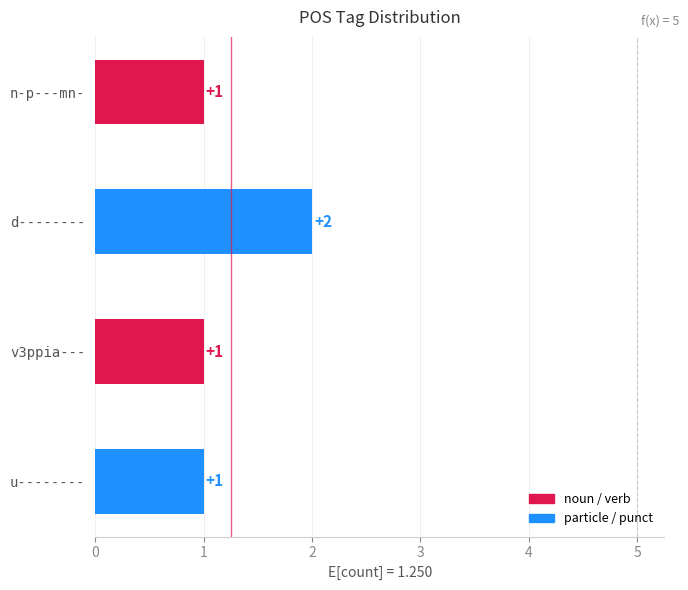

The value at n-p---mn- is 1. True or false?

True